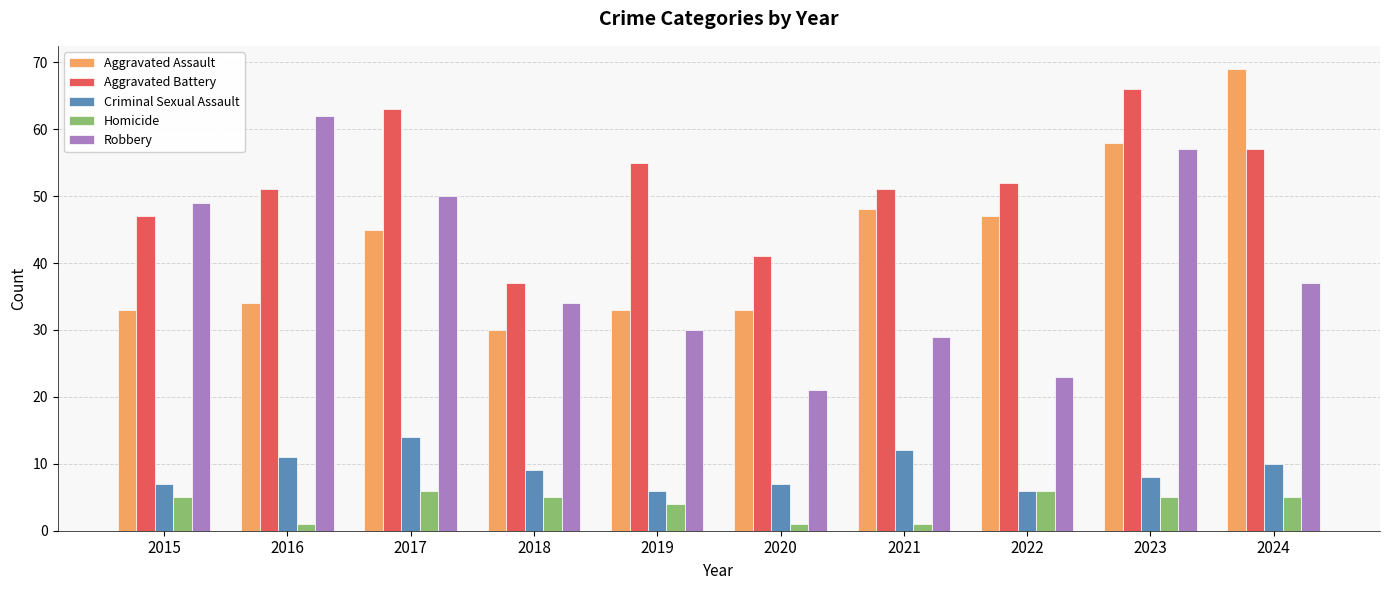

What is the sum of all Aggravated Battery values?

520